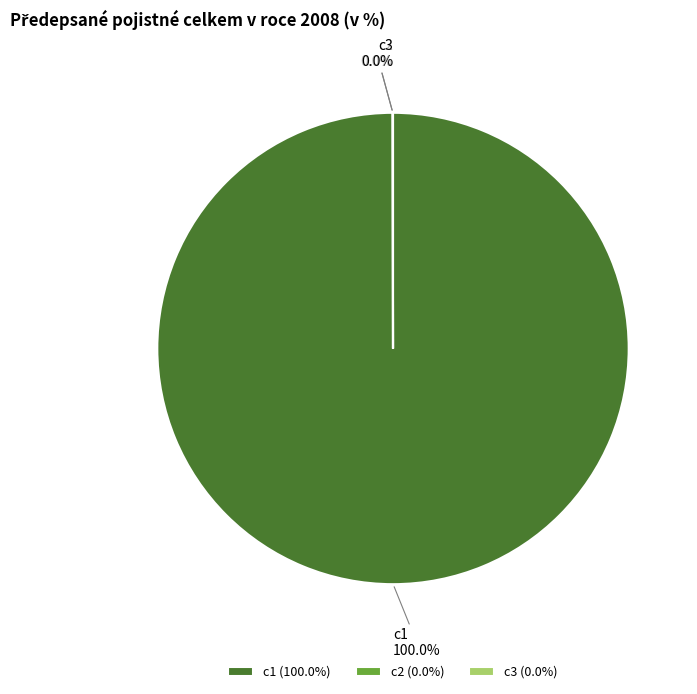

What is the largest slice in the pie chart?

c1